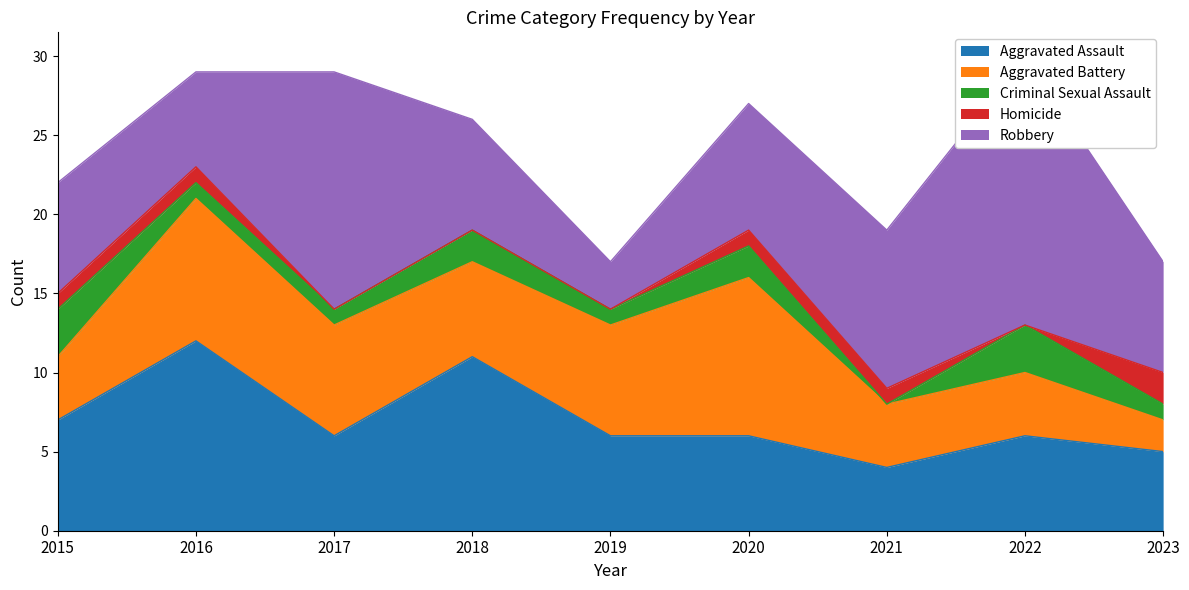

What are all the series names shown in the legend?

Aggravated Assault, Aggravated Battery, Criminal Sexual Assault, Homicide, Robbery